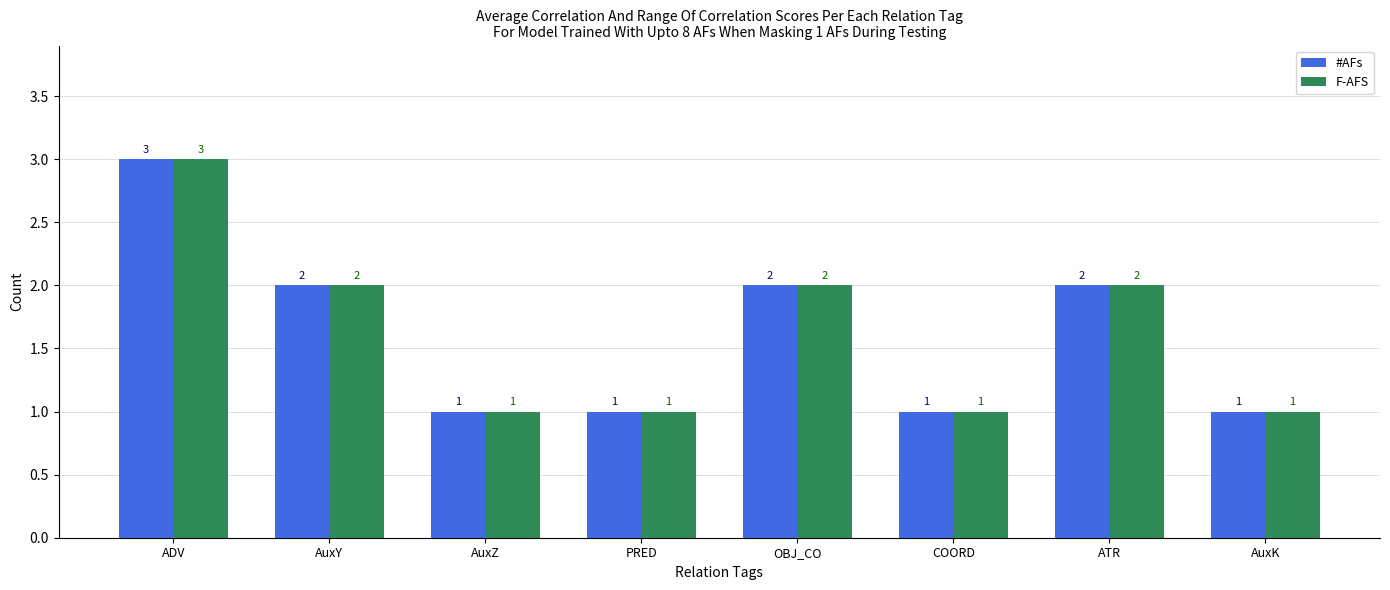

Where does the F-AFS series first go above 2?

ADV